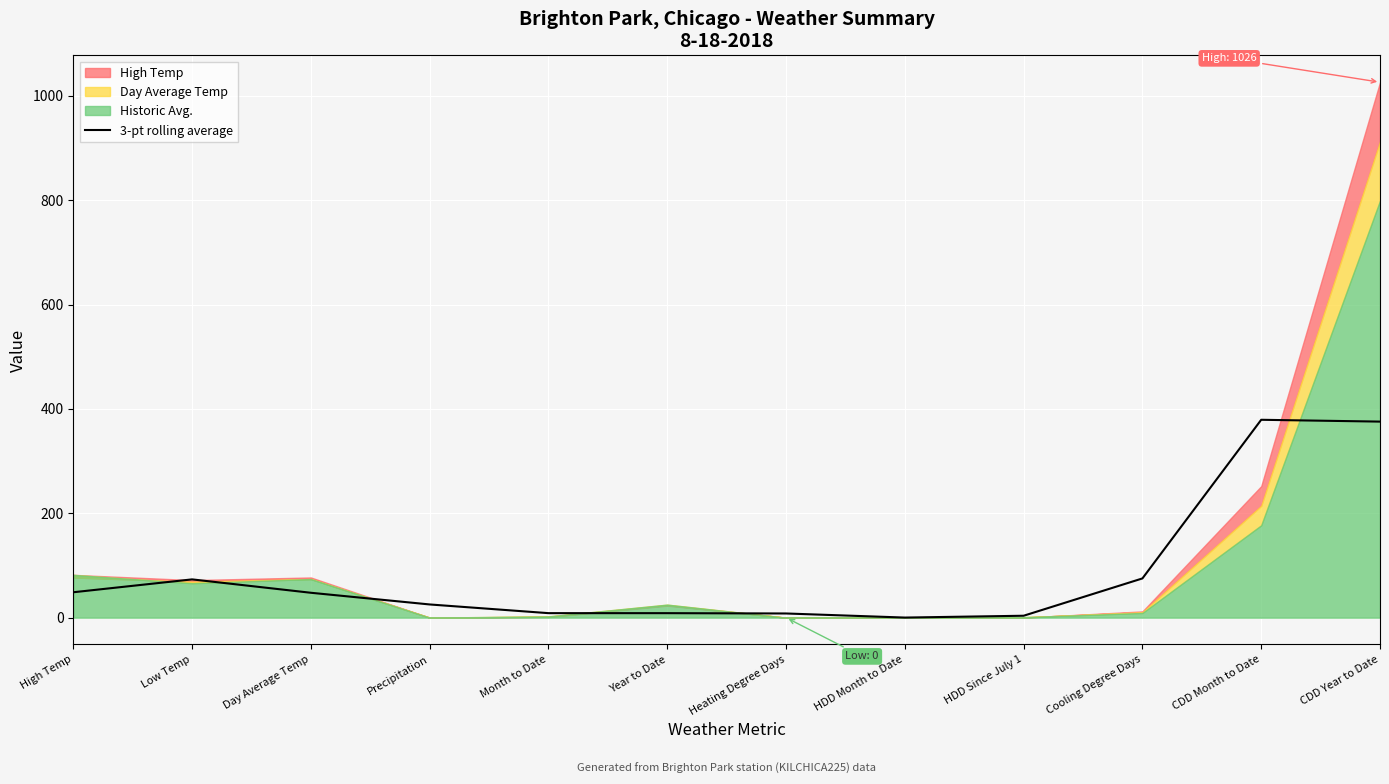

The 3-pt rolling average series shows 25.3 at Precipitation. True or false?

True